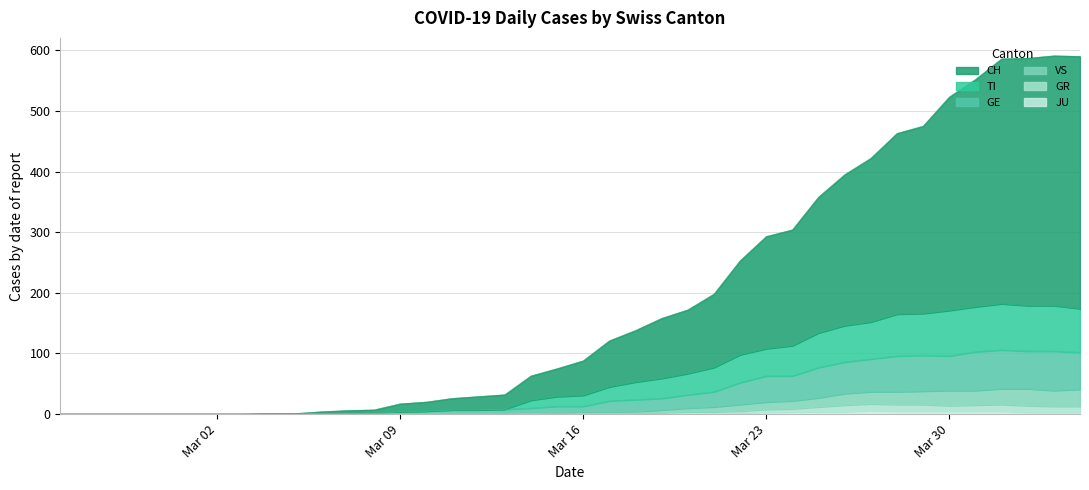

Does the chart have visible grid lines?

Yes